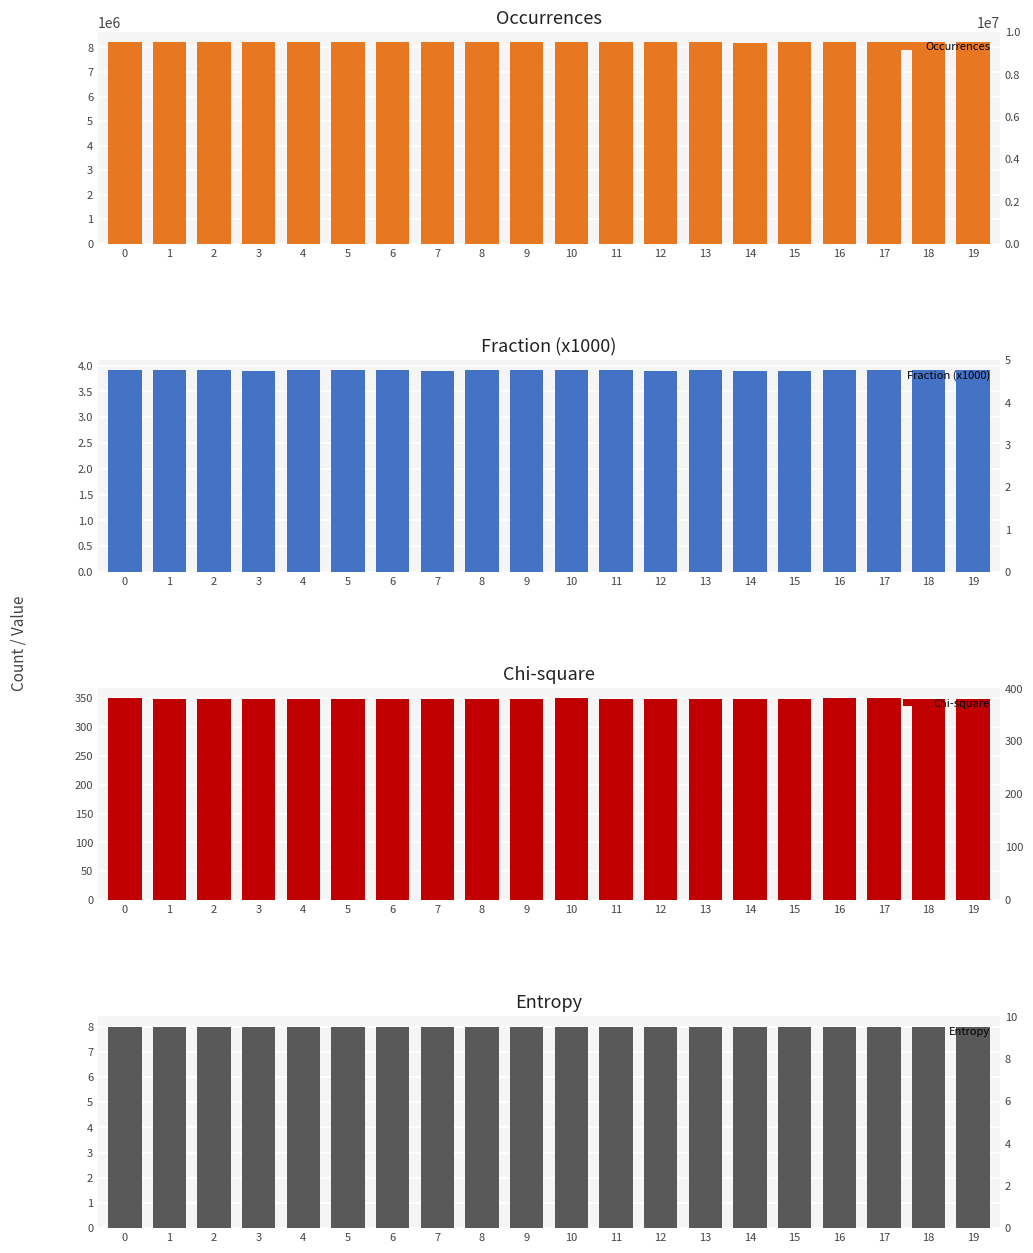

What is the difference between the Chi-square values at 8 and 7?

0.2